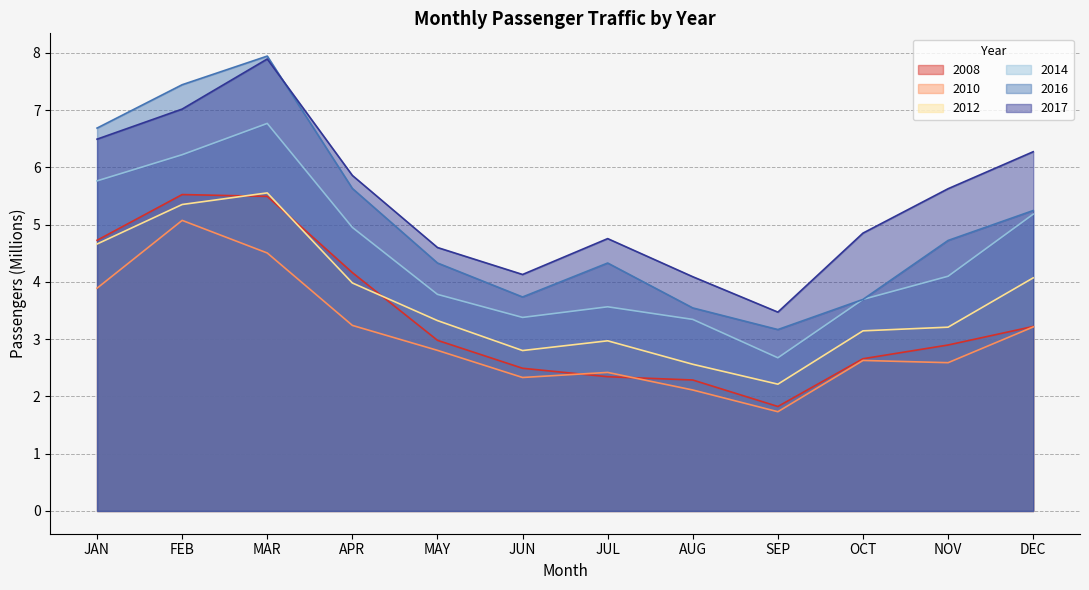

Is it true that 2010 equals 1.5 at JUN?

False